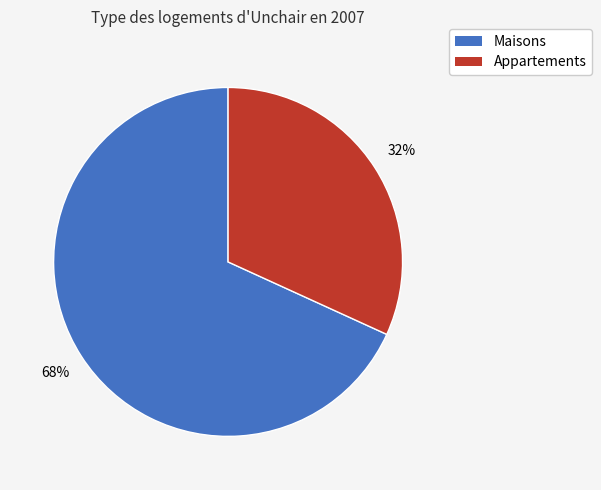

To the nearest percent, what portion does Maisons represent?

68%